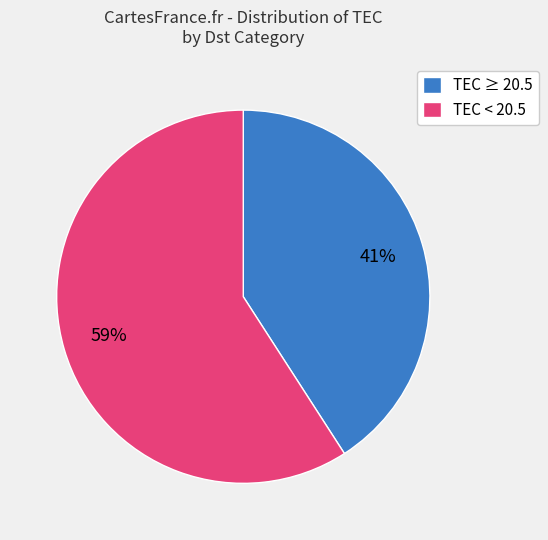

How many segments does this pie chart have?

2